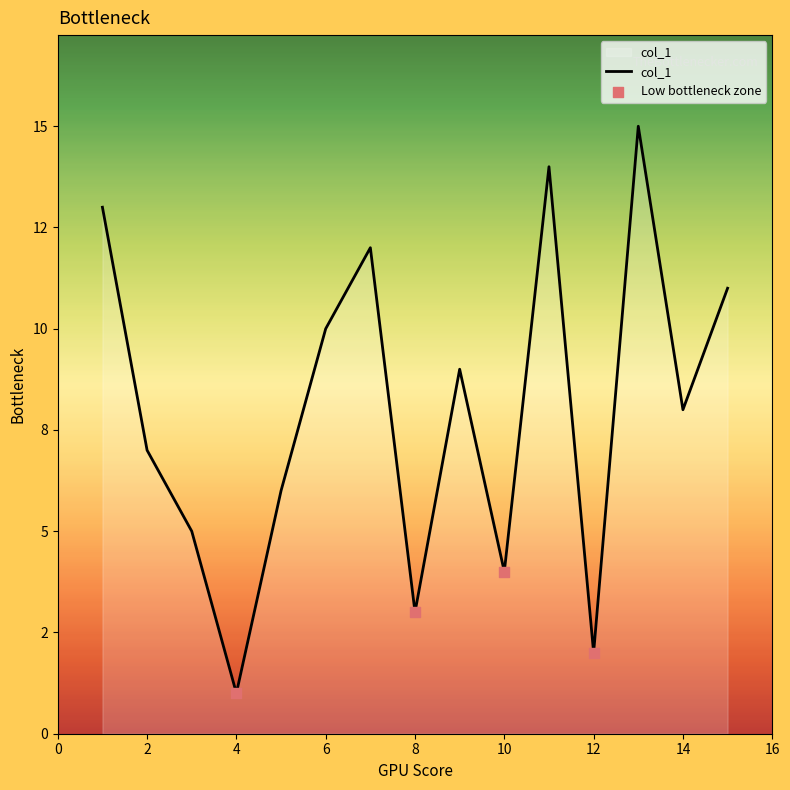

Does the chart have visible grid lines?

No